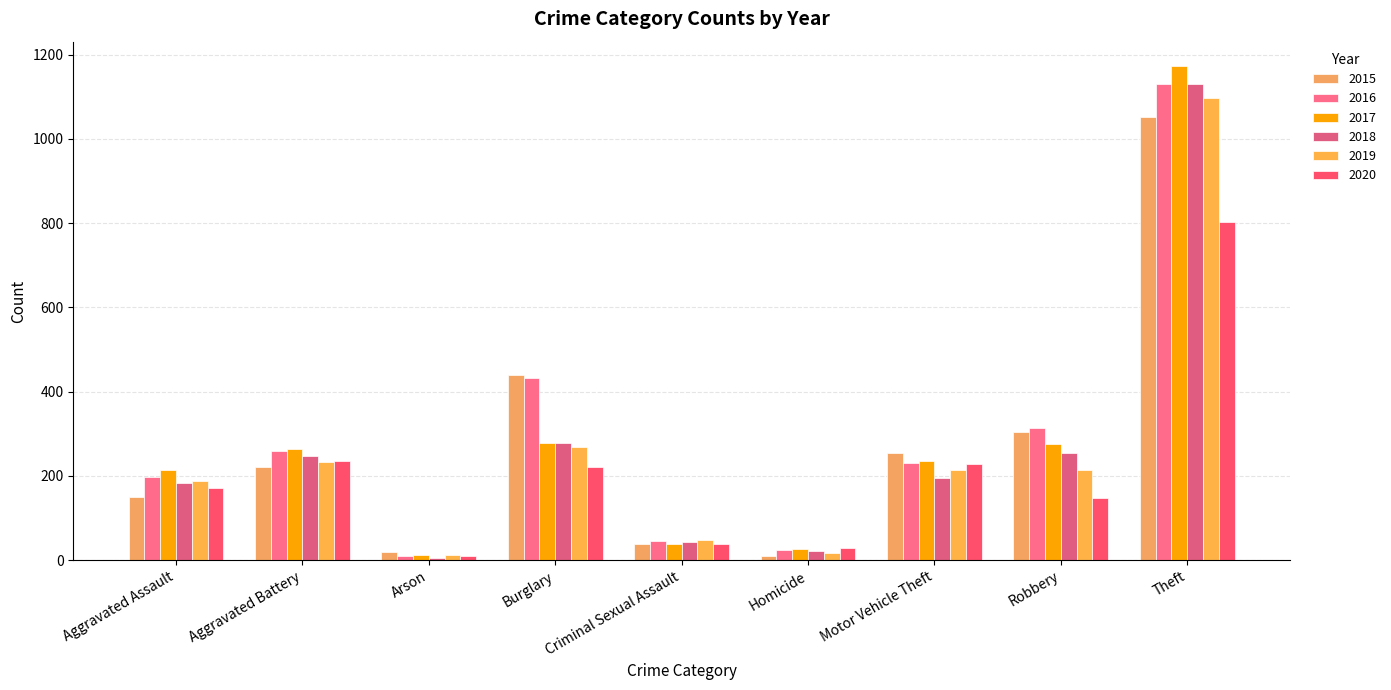

Reading right to left, list all the values displayed in this chart.

2015: Theft=1052	Robbery=303	Motor Vehicle Theft=255	Homicide=11	Criminal Sexual Assault=39	Burglary=440	Arson=20	Aggravated Battery=222	Aggravated Assault=149
2016: Theft=1131	Robbery=314	Motor Vehicle Theft=231	Homicide=23	Criminal Sexual Assault=46	Burglary=432	Arson=11	Aggravated Battery=260	Aggravated Assault=198
2017: Theft=1172	Robbery=276	Motor Vehicle Theft=235	Homicide=27	Criminal Sexual Assault=38	Burglary=279	Arson=12	Aggravated Battery=264	Aggravated Assault=215
2018: Theft=1130	Robbery=254	Motor Vehicle Theft=194	Homicide=21	Criminal Sexual Assault=43	Burglary=279	Arson=6	Aggravated Battery=247	Aggravated Assault=183
2019: Theft=1097	Robbery=213	Motor Vehicle Theft=215	Homicide=18	Criminal Sexual Assault=48	Burglary=268	Arson=12	Aggravated Battery=233	Aggravated Assault=188
2020: Theft=803	Robbery=147	Motor Vehicle Theft=229	Homicide=29	Criminal Sexual Assault=38	Burglary=222	Arson=9	Aggravated Battery=236	Aggravated Assault=171